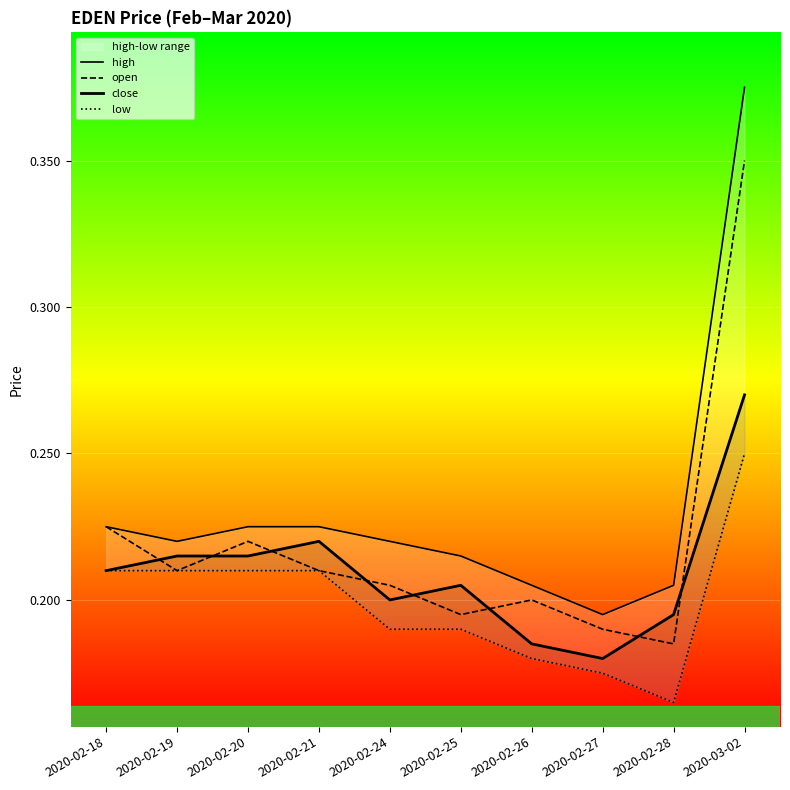

How many interior local peaks does the close series have?

2